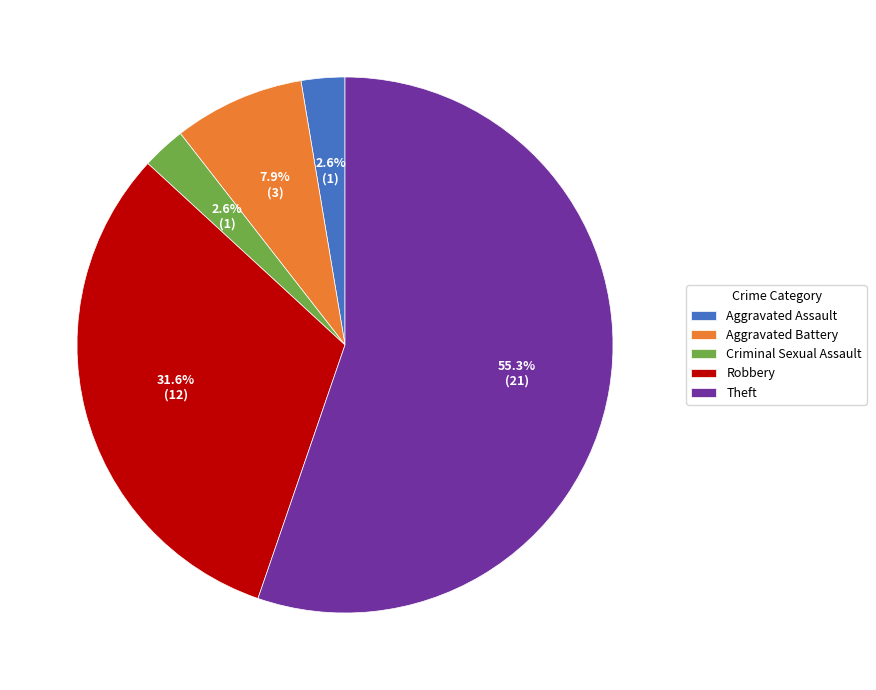

Is there any slice that represents more than half of the pie?

Yes